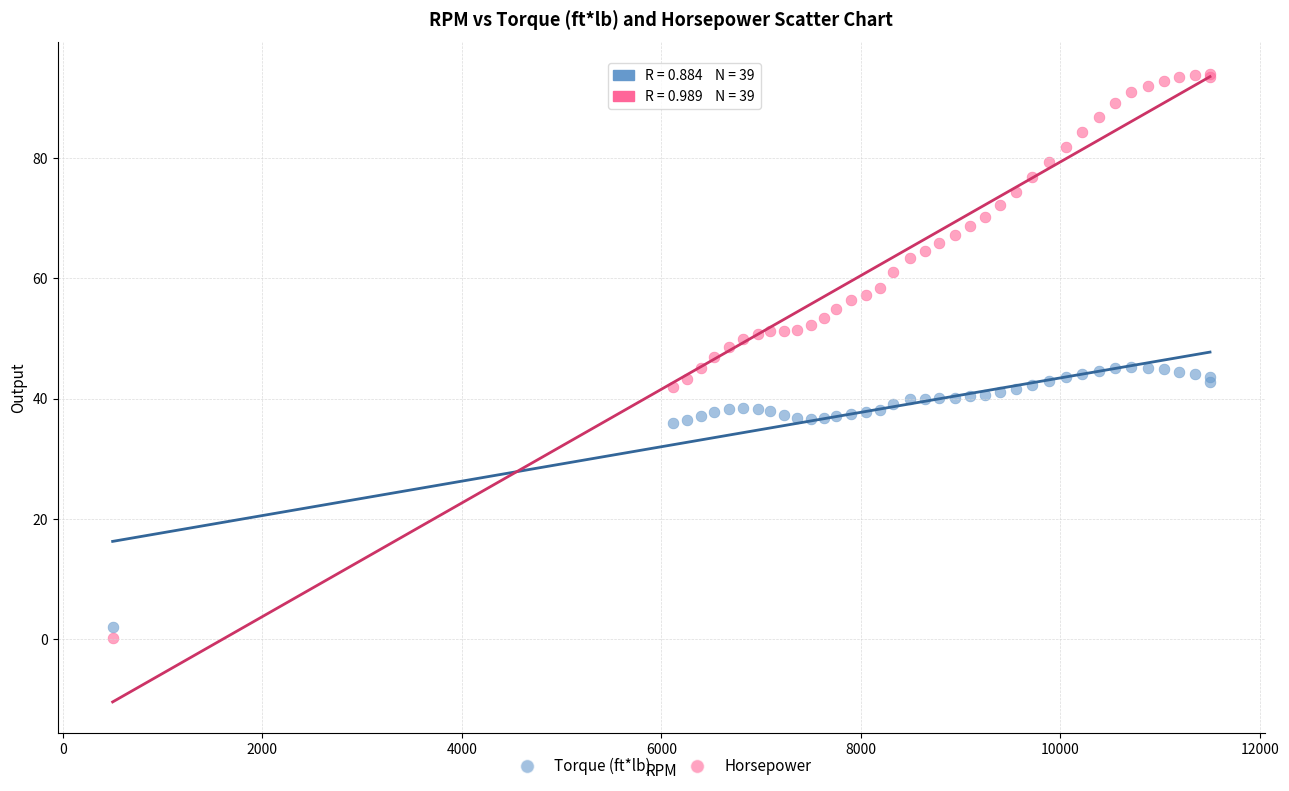

Which series reaches the maximum Y coordinate?

Horsepower